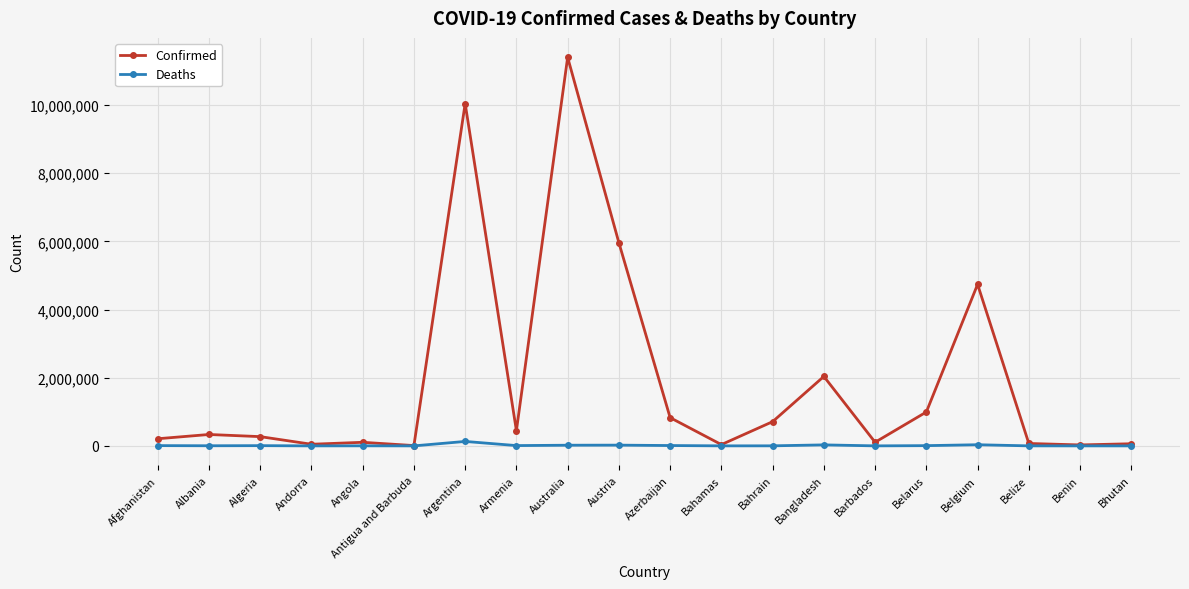

How many data points in Confirmed are less than 334457?

10